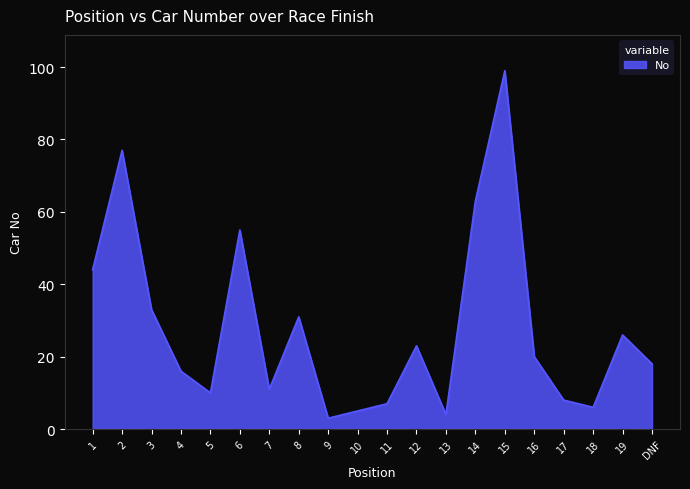

Is it true that the value at 6 is 90?

False